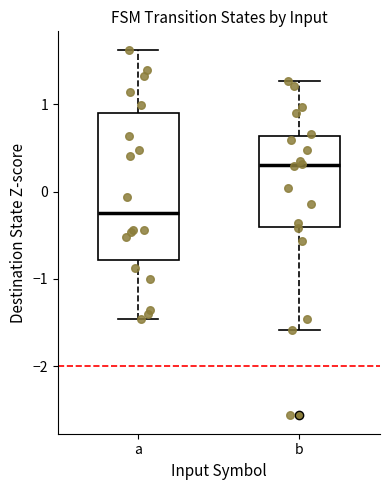

Where does the median line of the box for a sit on the y-axis? The values are not printed on the chart, so give them approximately, as read against the axis.

-0.2